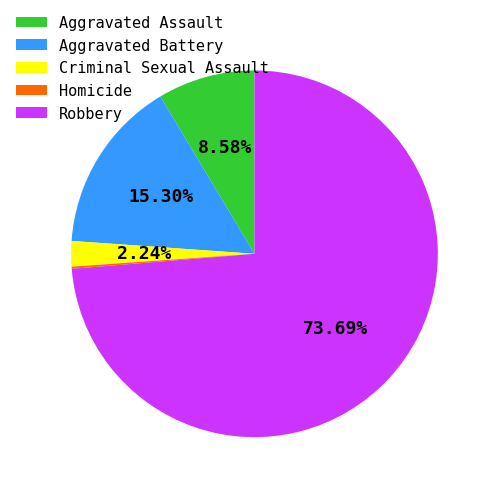

Which slice is the largest?

Robbery